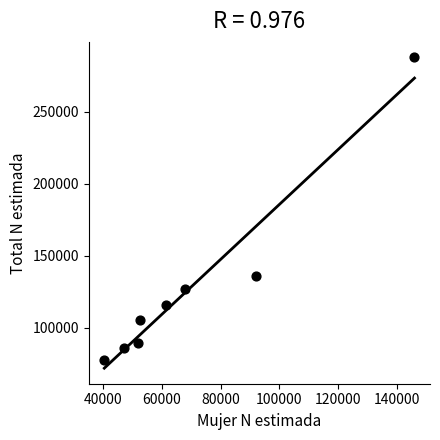

What is the range of Y values (max minus min)?

209919